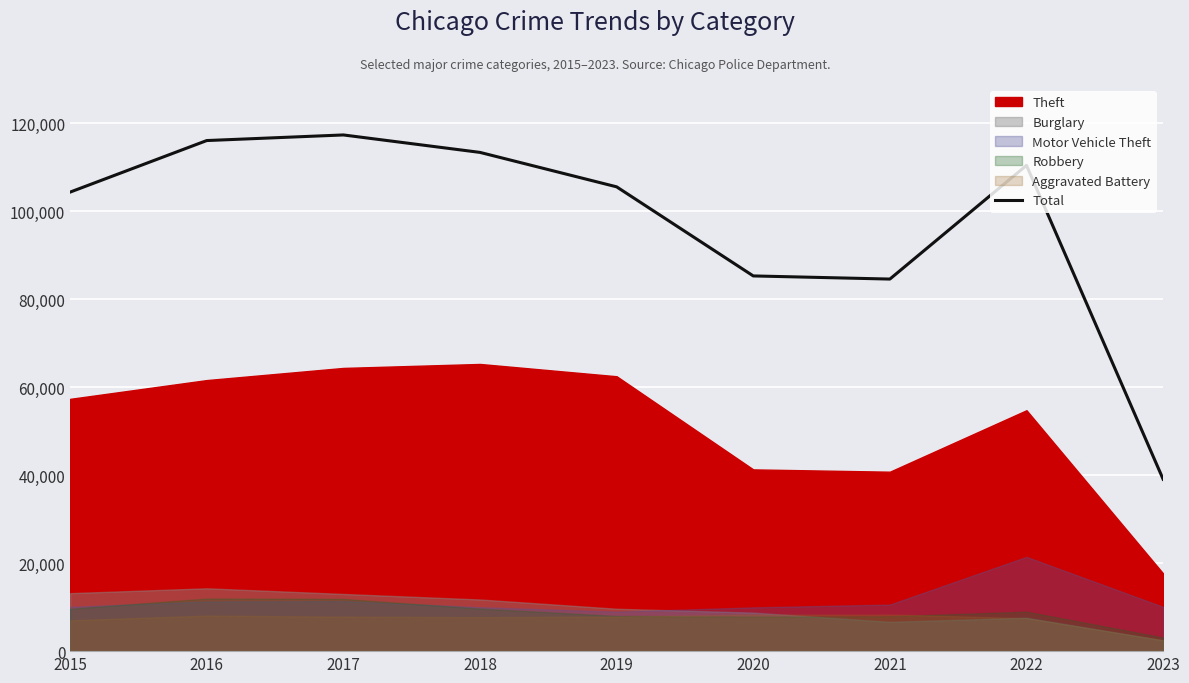

What is the change in value from 2017 to 2021?

-32764